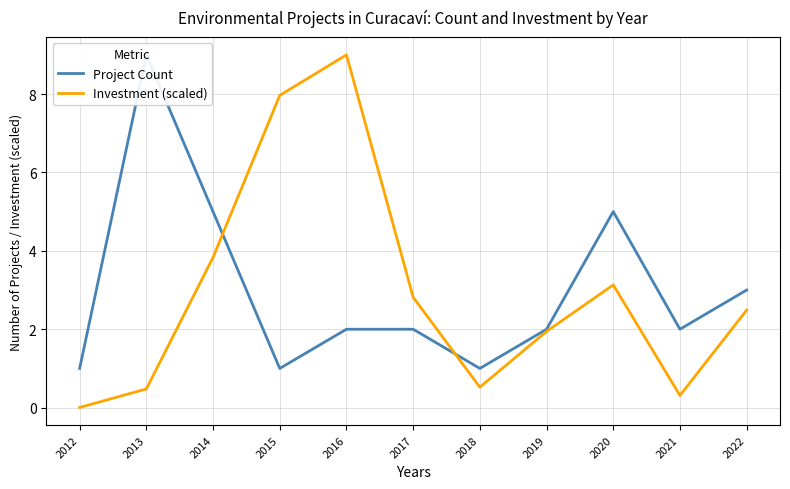

Reading left to right, extract all data points from this chart.

Project Count: 1.0	9.0	5.0	1.0	2.0	2.0	1.0	2.0	5.0	2.0	3.0
Investment (scaled): 0.0	0.5	3.8	8.0	9.0	2.8	0.5	1.9	3.1	0.3	2.5